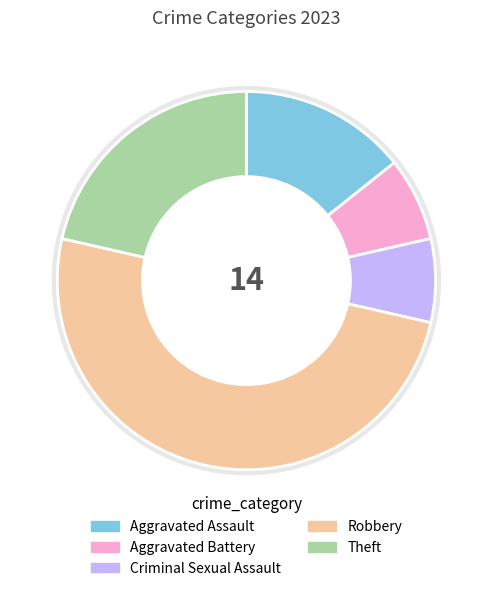

Approximately how many times larger is the value at Theft compared to Aggravated Battery?

3.0